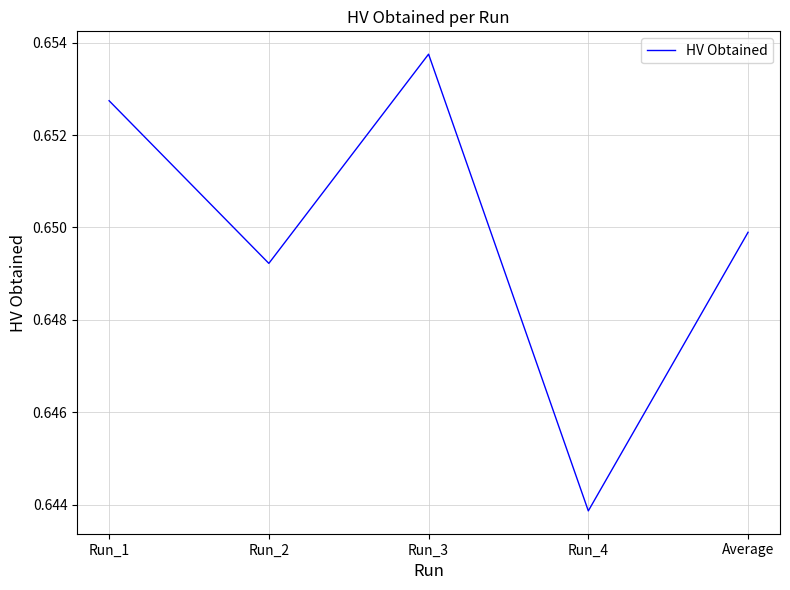

What position from the right is Run_4?

2